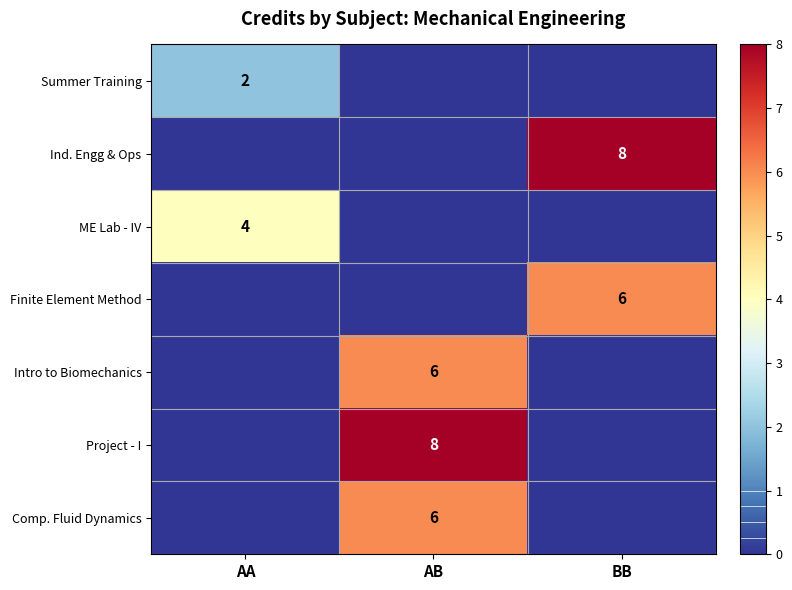

The Comp. Fluid Dynamics series shows 10 at AB. True or false?

False